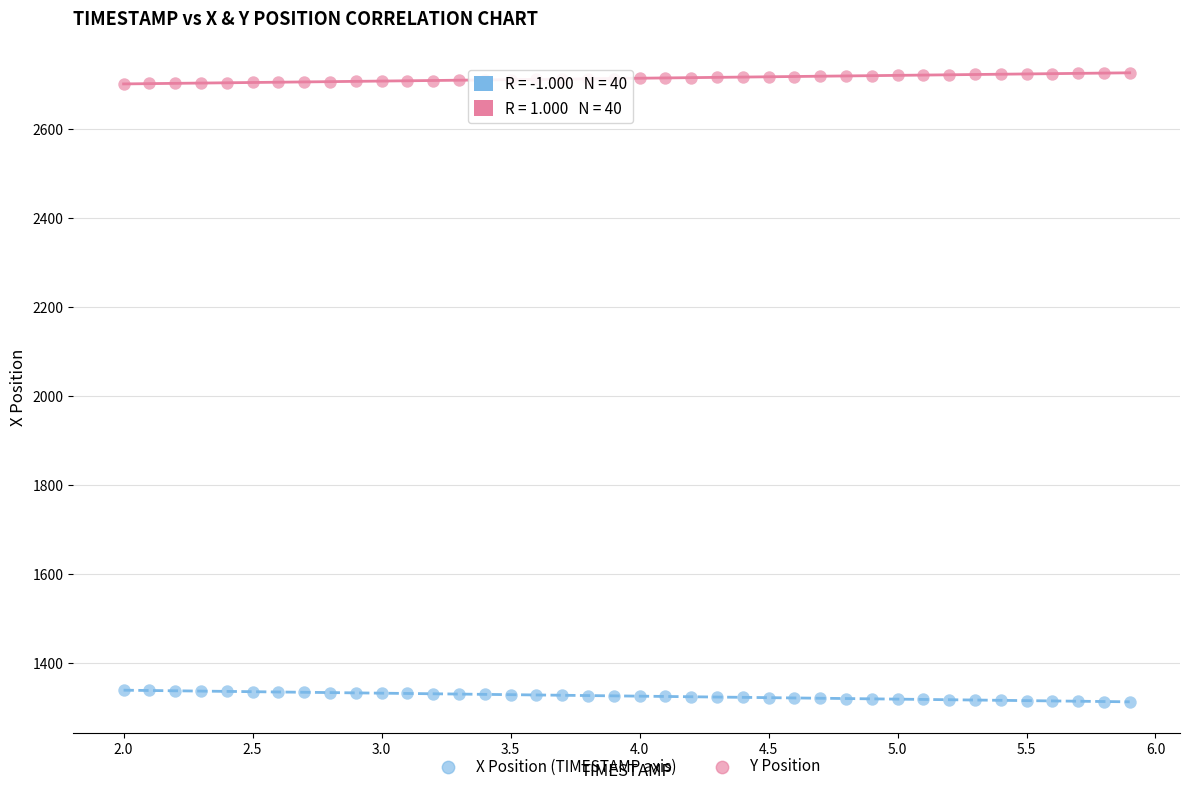

Across all data points, what is the range of X values (max minus min)?

3.9